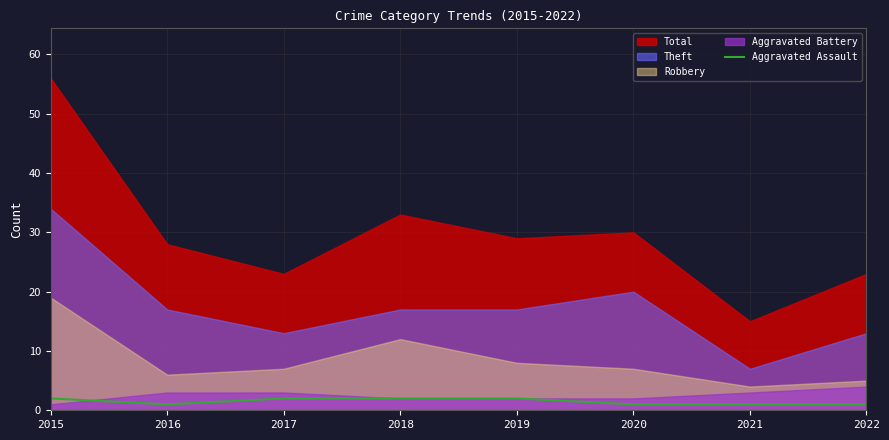

The Aggravated Assault series shows 2 at 2015. True or false?

True